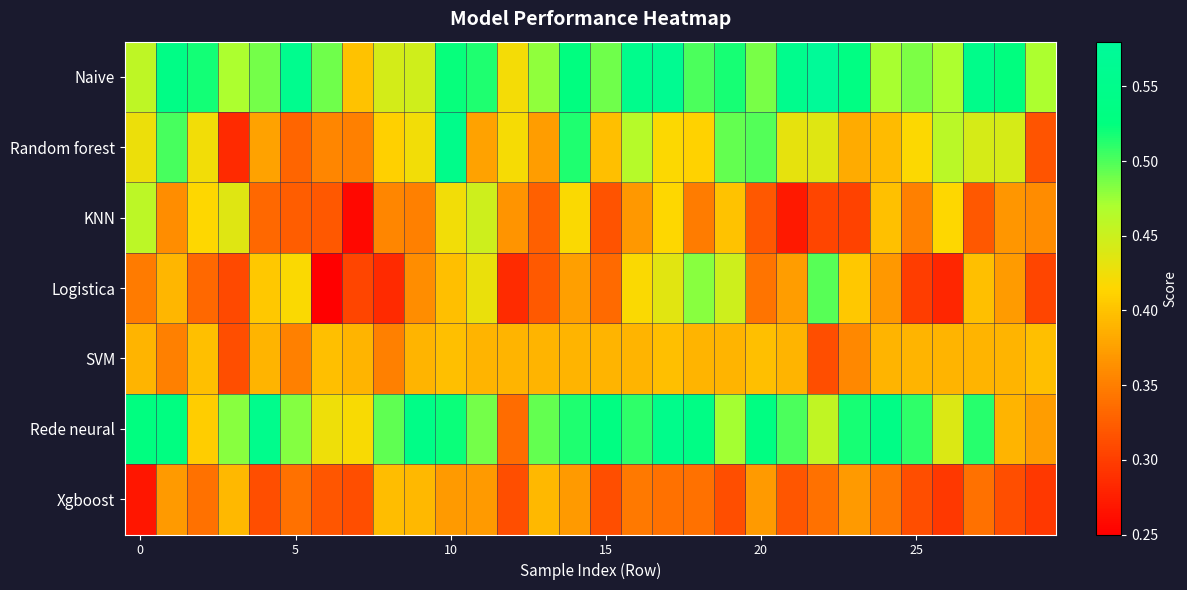

At how many categories does at least one series exceed 0?

30